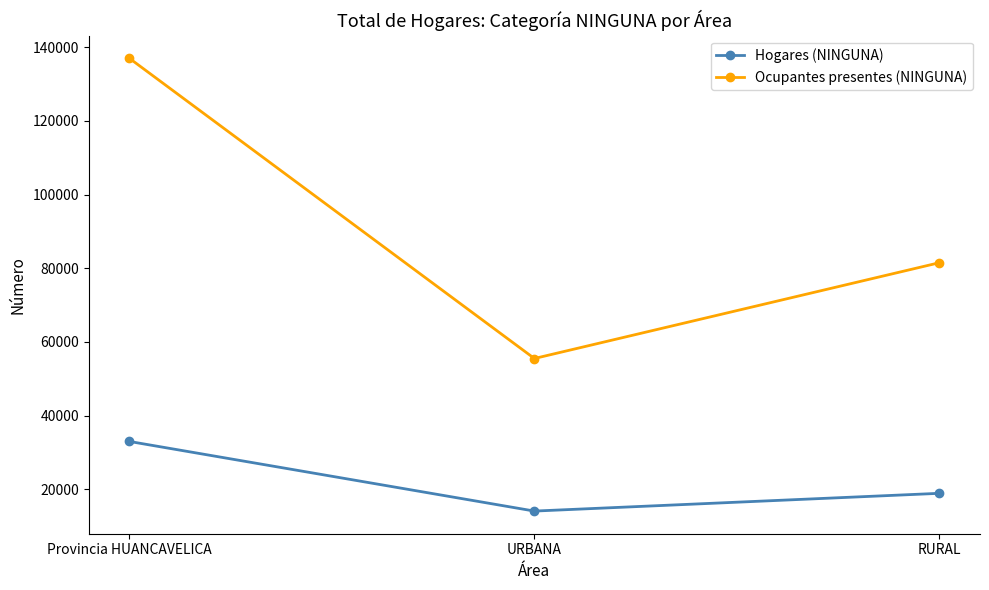

List the series in order of their peak value, highest first.

Ocupantes presentes (NINGUNA), Hogares (NINGUNA)